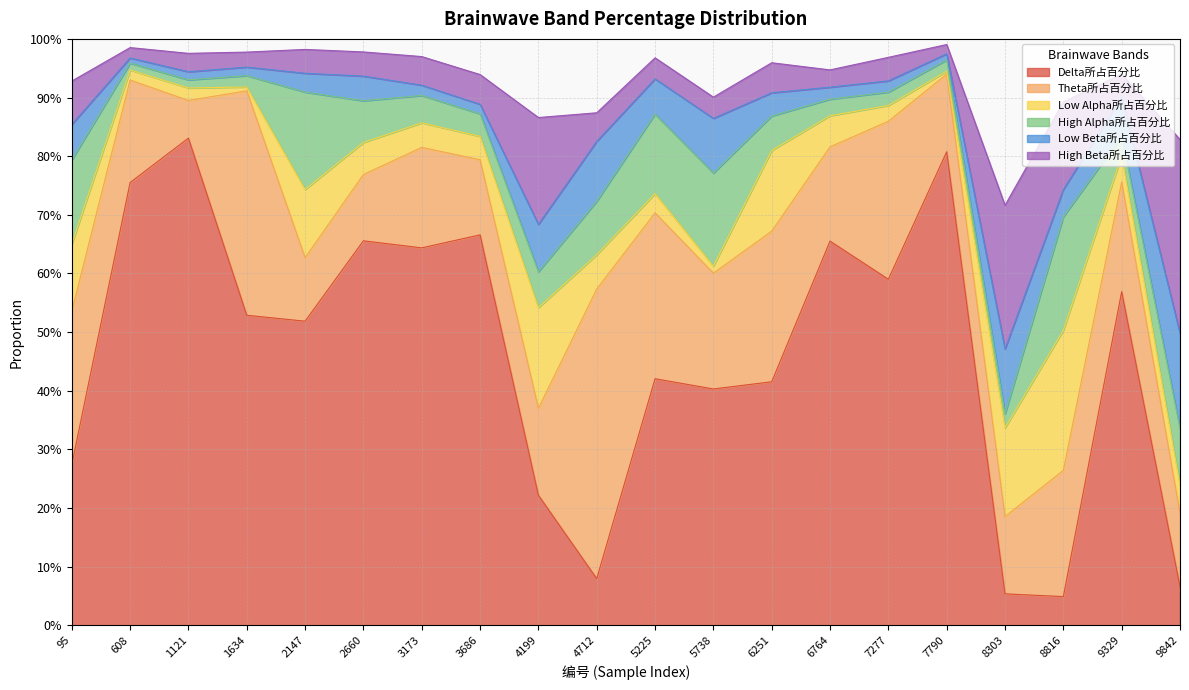

The Delta所占百分比 series shows 0.4 at 6251. True or false?

True